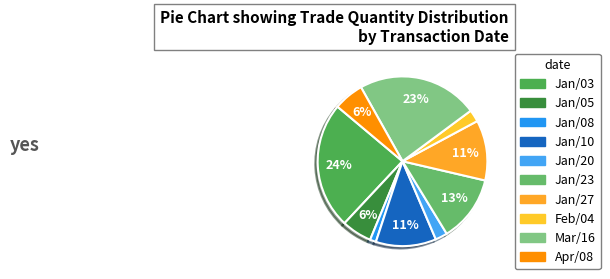

Count the number of slices in the pie.

10